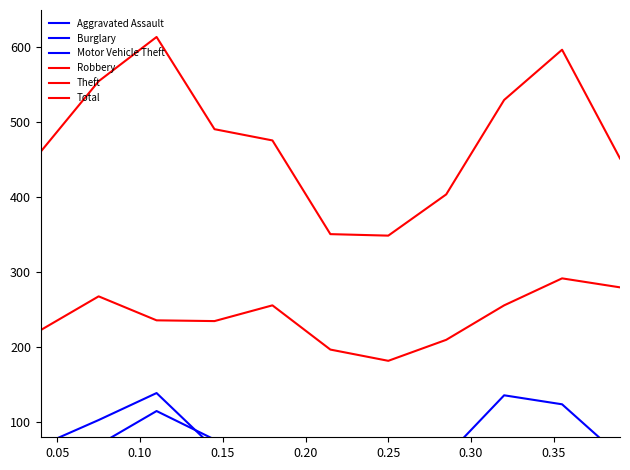

What is the difference between the maximum and minimum values in the Burglary series?

95